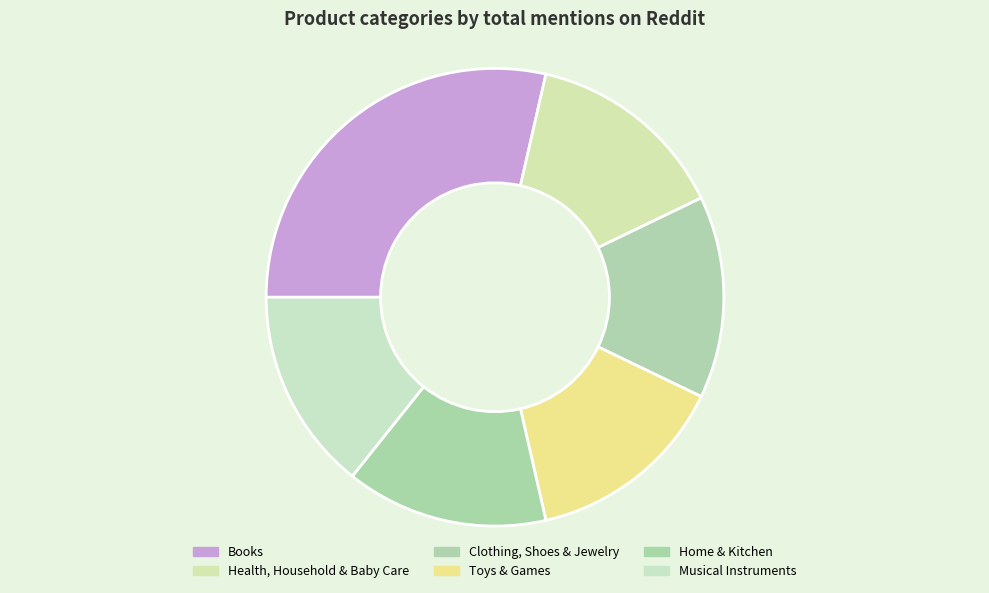

How many segments does this pie chart have?

6